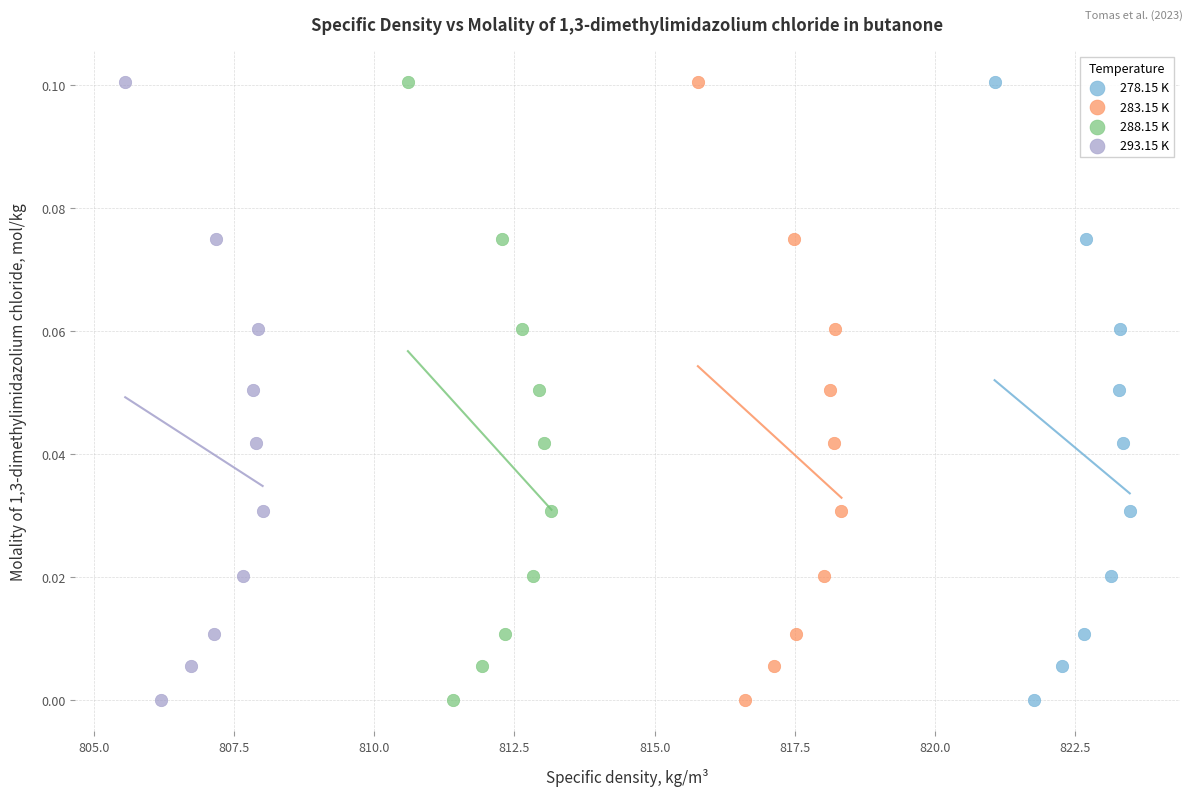

What are all the series names shown in the legend?

278.15 K, 283.15 K, 288.15 K, 293.15 K